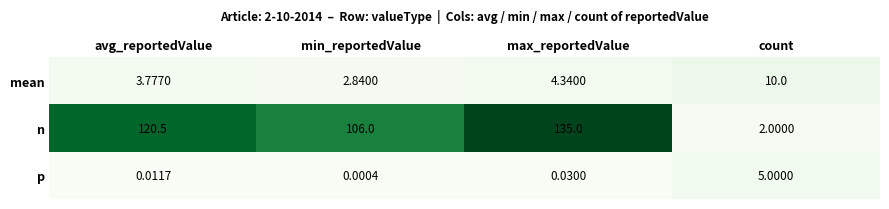

List the labels in order of p value, largest first.

count, max_reportedValue, avg_reportedValue, min_reportedValue